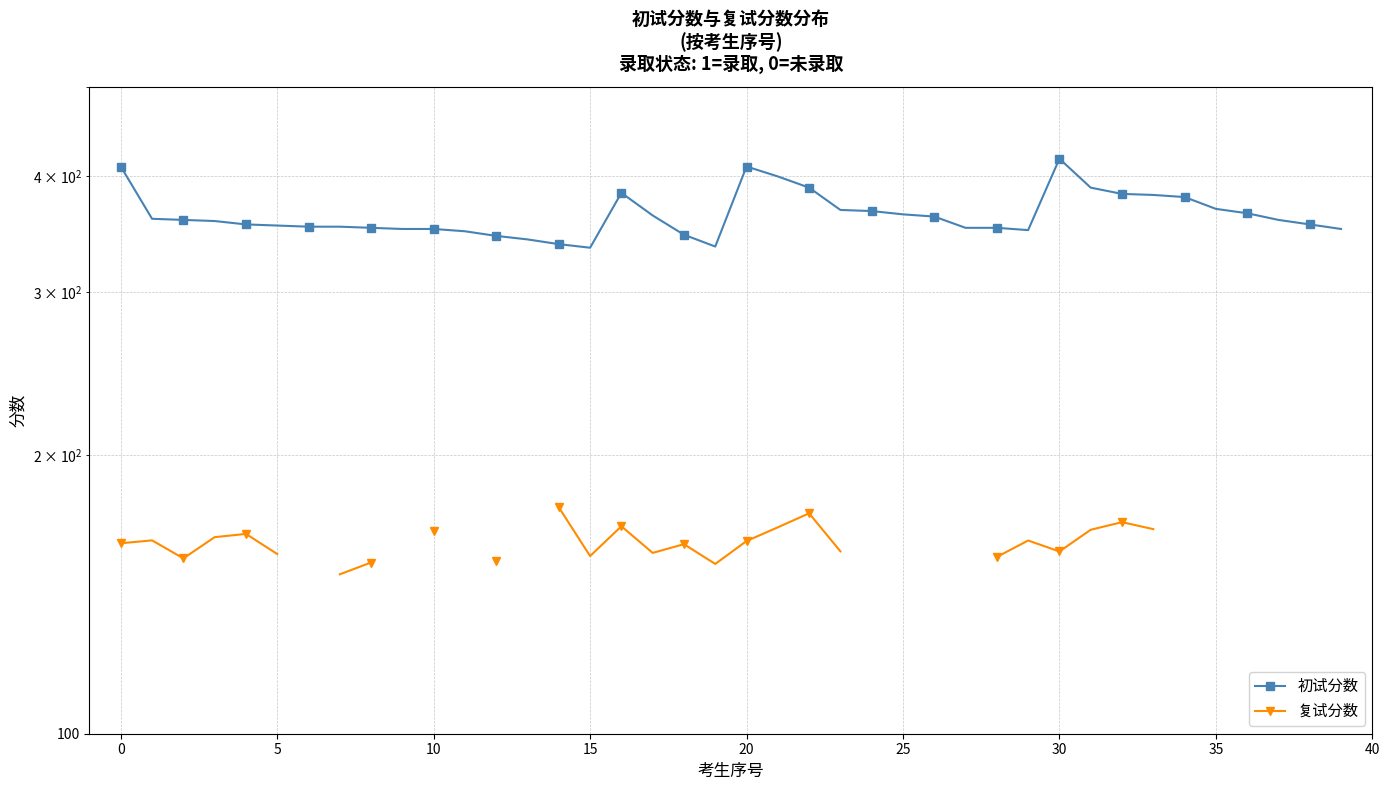

Rank the series at 0 from highest to lowest value.

初试分数, 复试分数